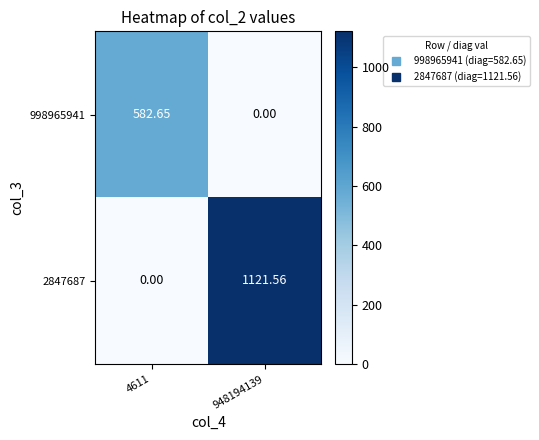

Reading right to left, list all the values displayed in this chart.

998965941: 948194139=0.0	4611=582.6
2847687: 948194139=1121.6	4611=0.0